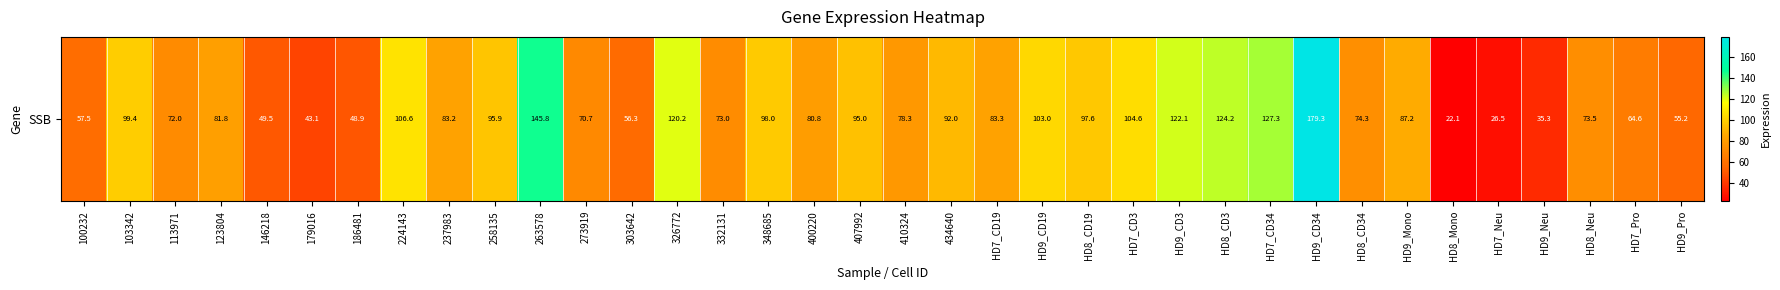

List the labels in order of value, largest first.

HD9_CD34, 263578, HD7_CD34, HD8_CD3, HD9_CD3, 326772, 224143, HD7_CD3, HD9_CD19, 103342, 348685, HD8_CD19, 258135, 407992, 434640, HD9_Mono, HD7_CD19, 237983, 123804, 400220, 410324, HD8_CD34, HD8_Neu, 332131, 113971, 273919, HD7_Pro, 100232, 303642, HD9_Pro, 146218, 186481, 179016, HD9_Neu, HD7_Neu, HD8_Mono